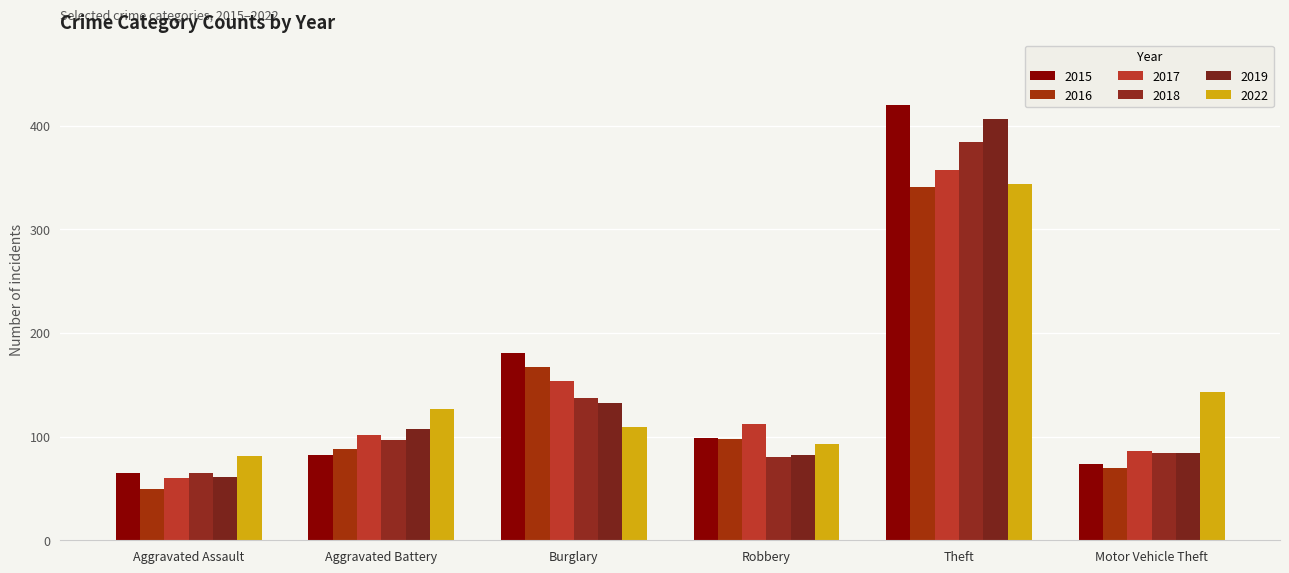

Which label corresponds to the largest value in the chart?

Theft